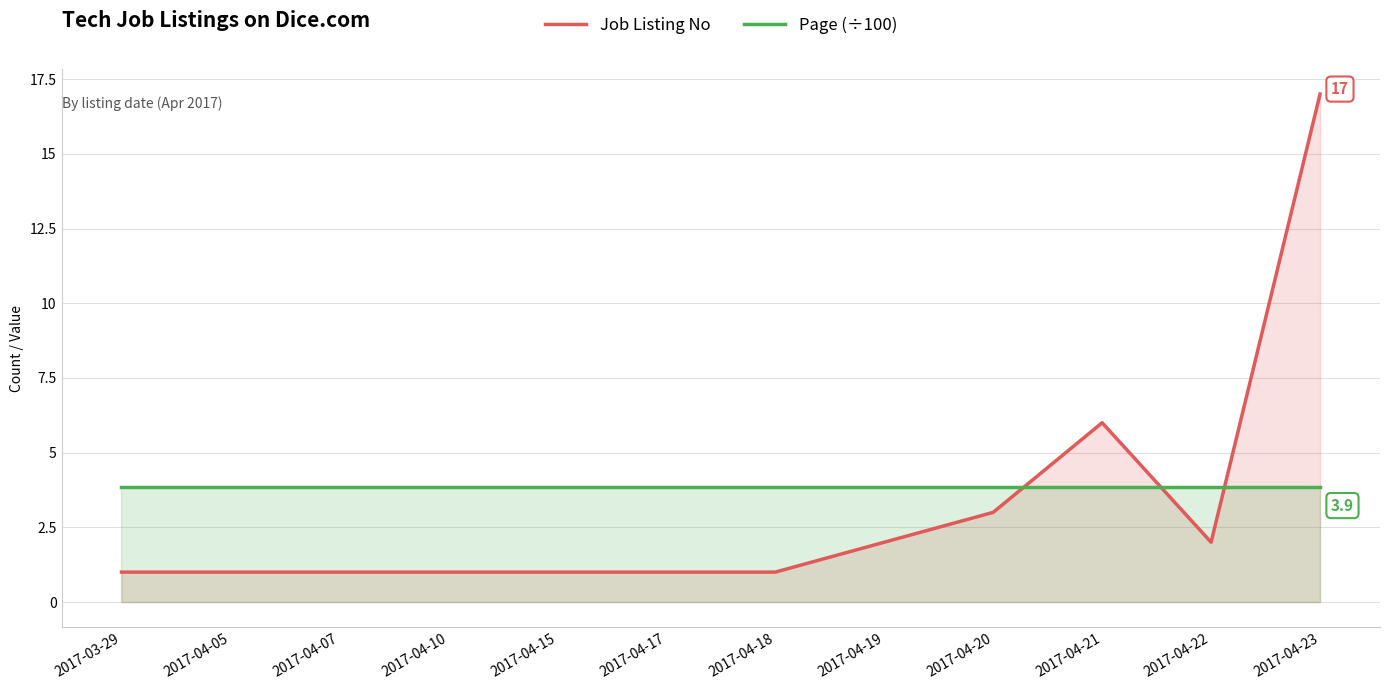

True or false: Page (÷100) has a value of 5.6 at 2017-04-05.

False